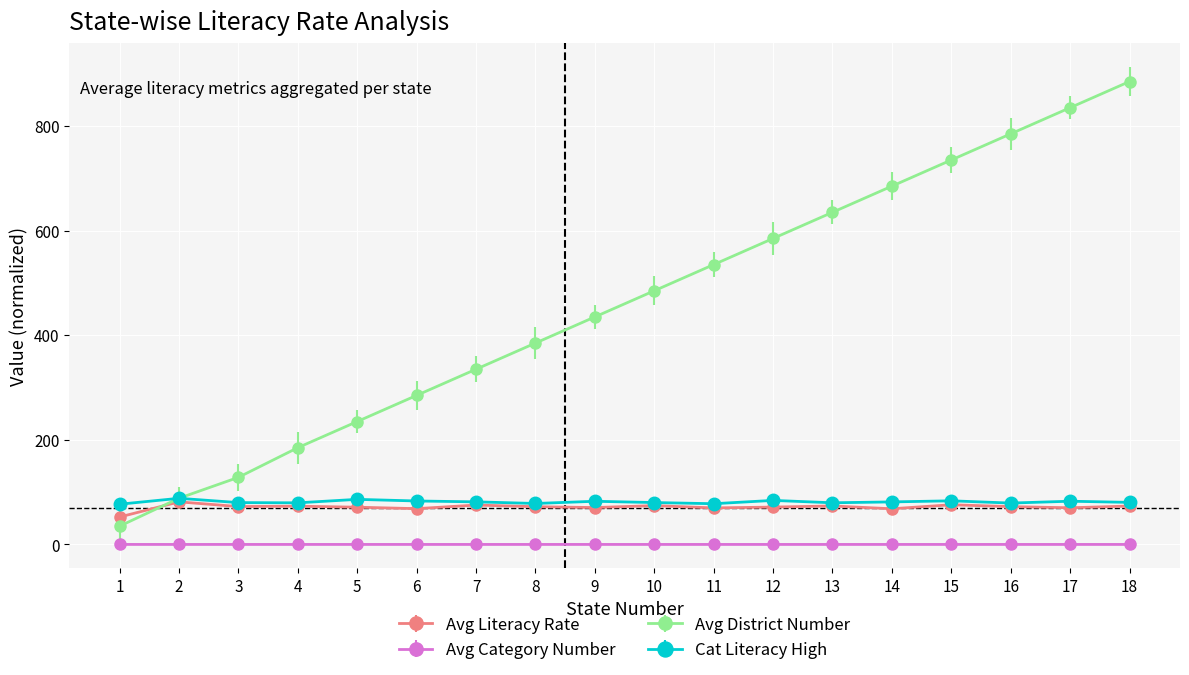

True or false: Avg Literacy Rate and Avg Category Number intersect in this chart.

False